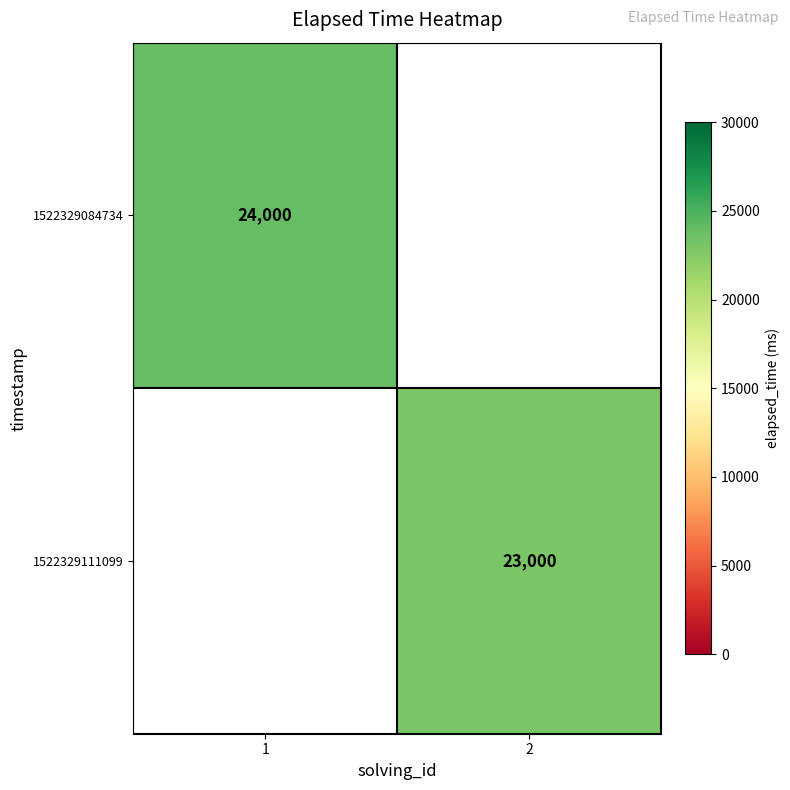

Which category has the highest value across all series?

1